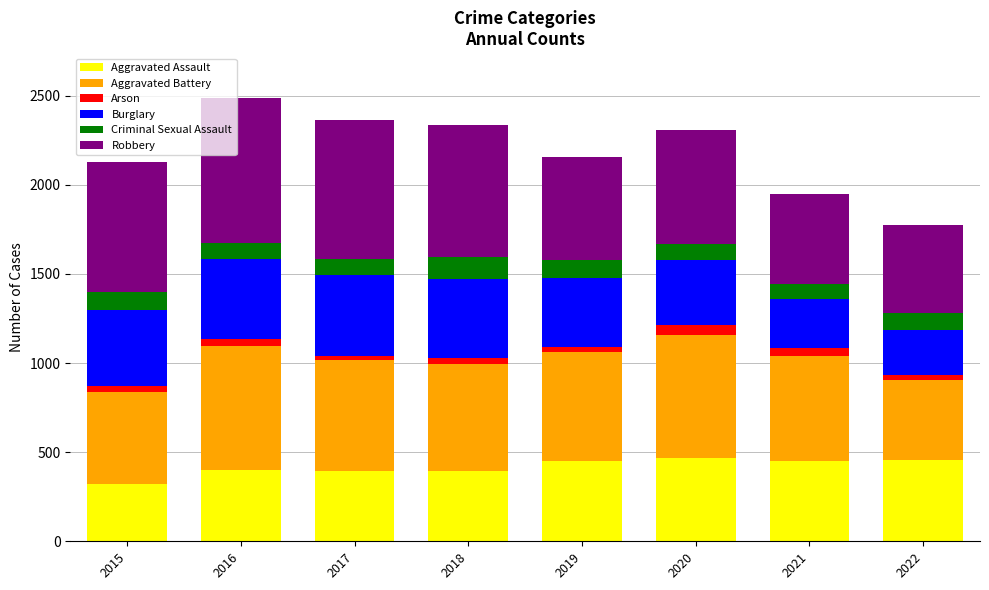

True or false: Aggravated Assault has a value of 253 at 2017.

False